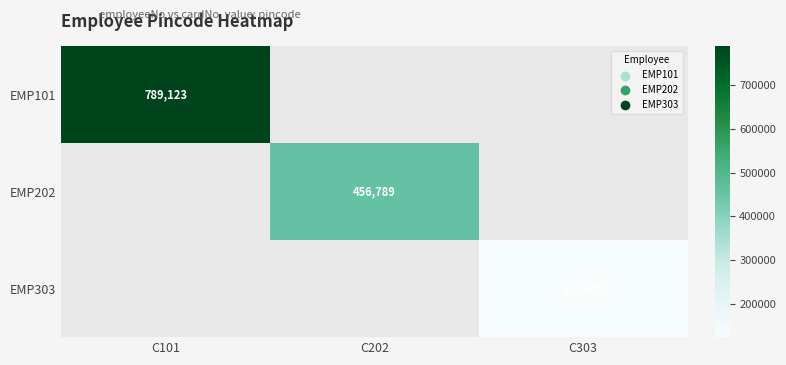

How many series are shown in this chart?

3